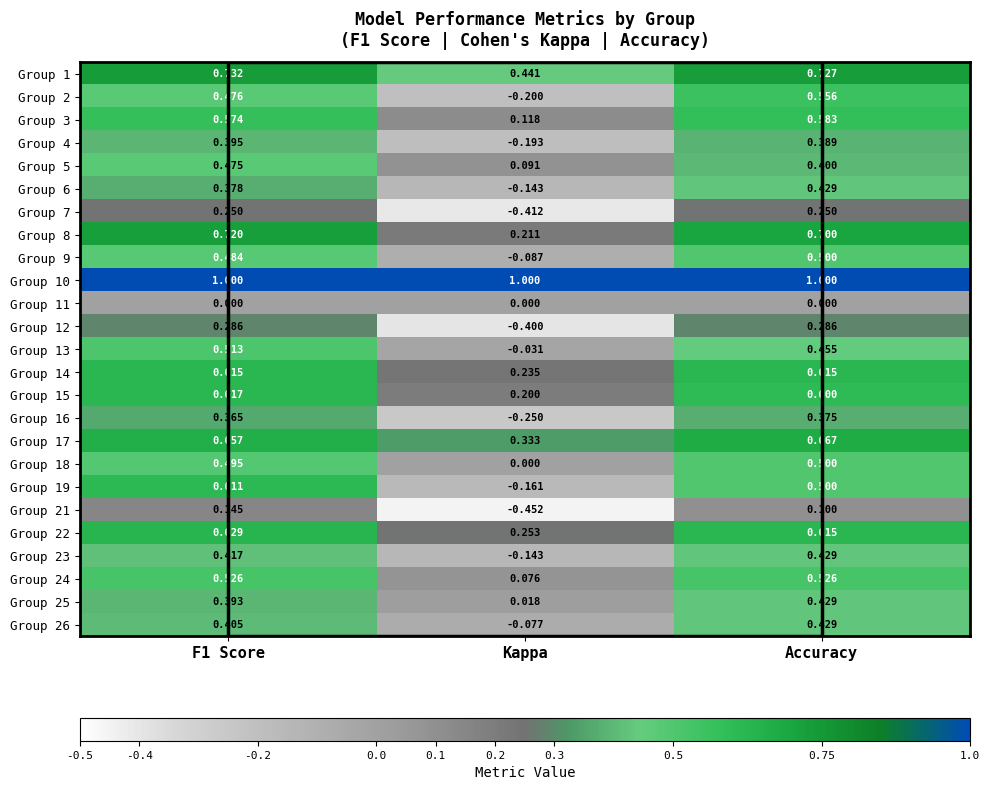

At which label is Group 18 closest to 0?

Kappa